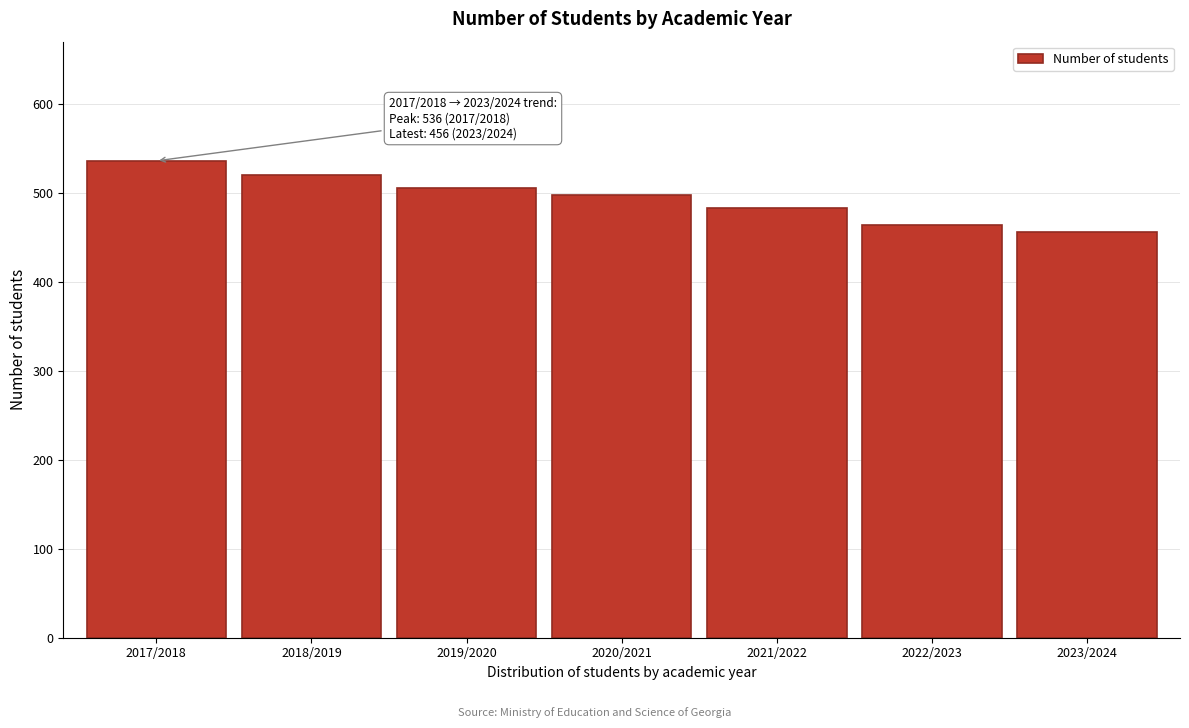

Reading left to right, what are all the values shown in this chart?

2017/2018=536	2018/2019=520	2019/2020=505	2020/2021=498	2021/2022=483	2022/2023=464	2023/2024=456